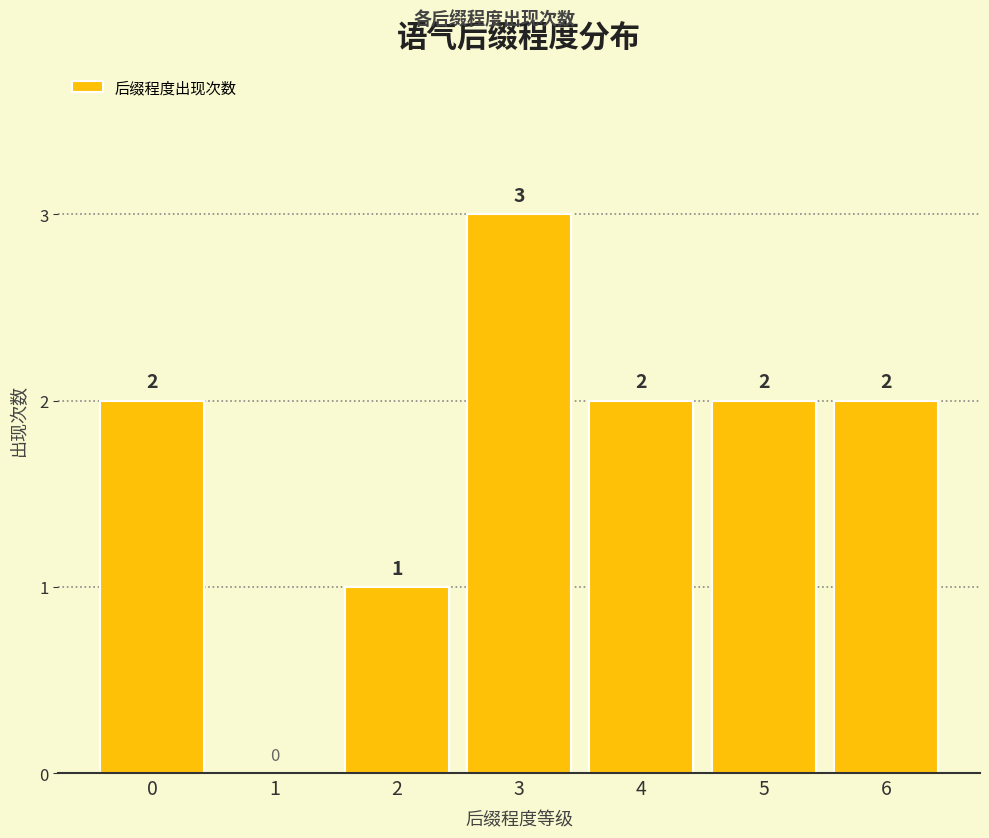

Which category has the highest value across all series?

3